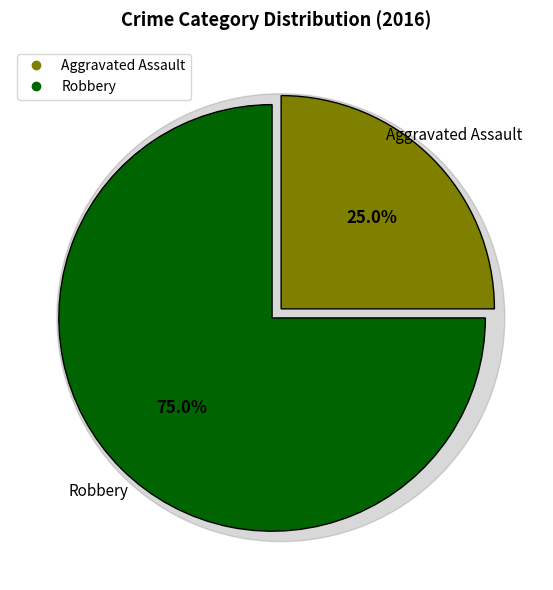

What percentage is the Aggravated Assault slice, to the nearest percent?

25%